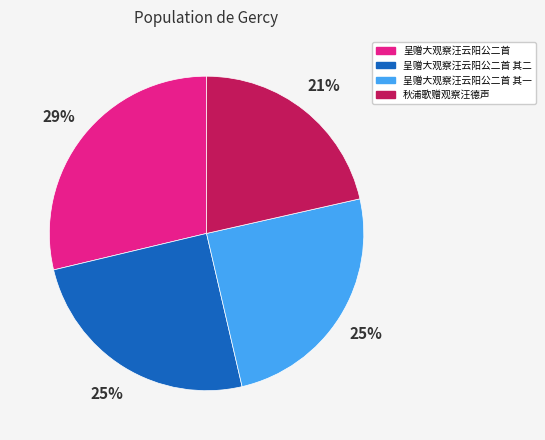

Is there any slice that represents more than half of the pie?

No